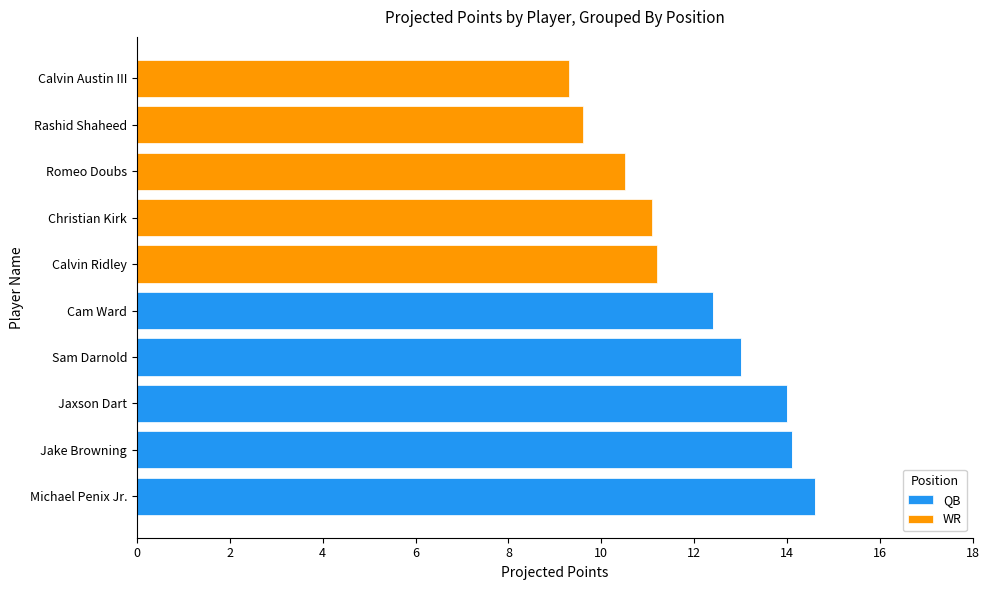

The QB series shows 9.8 at Michael Penix Jr.. True or false?

False